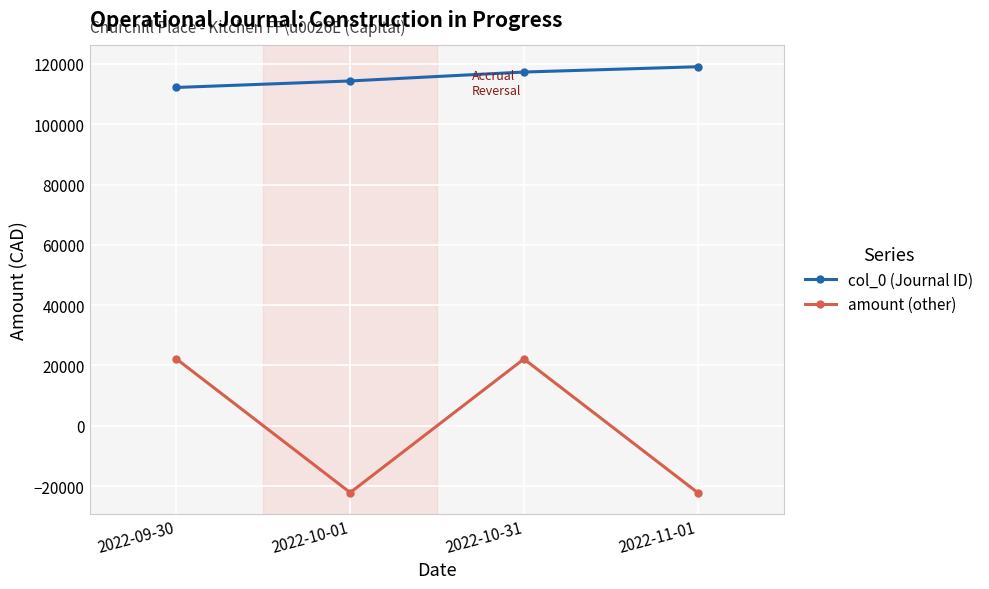

Is this an area chart (filled region under the line)?

No